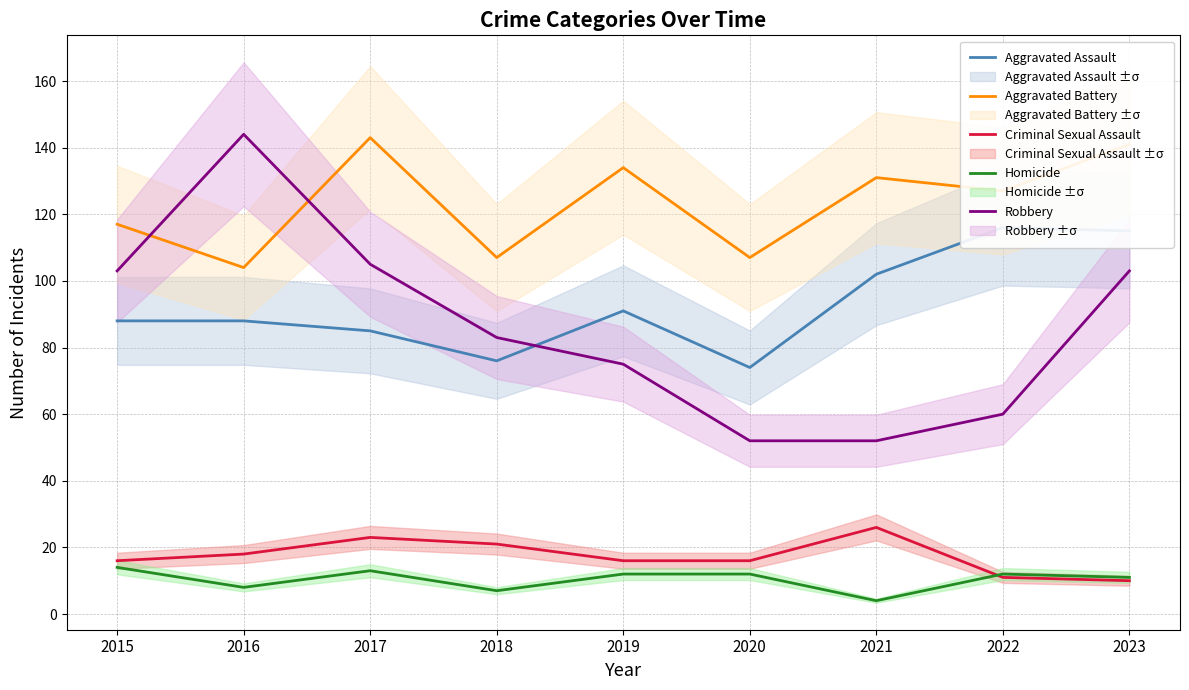

True or false: Criminal Sexual Assault has more than 0 points higher than both neighbors.

True